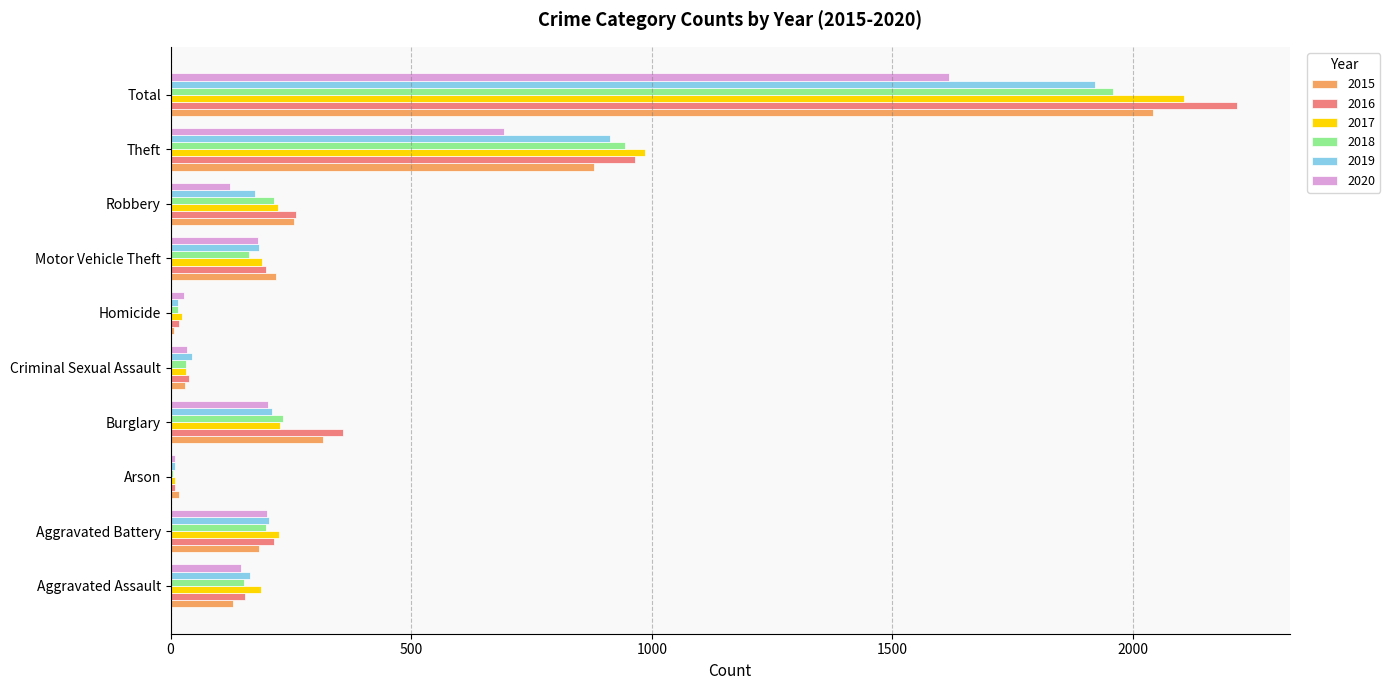

What is the approximate value of 2015 at Robbery, to the nearest 100?

300